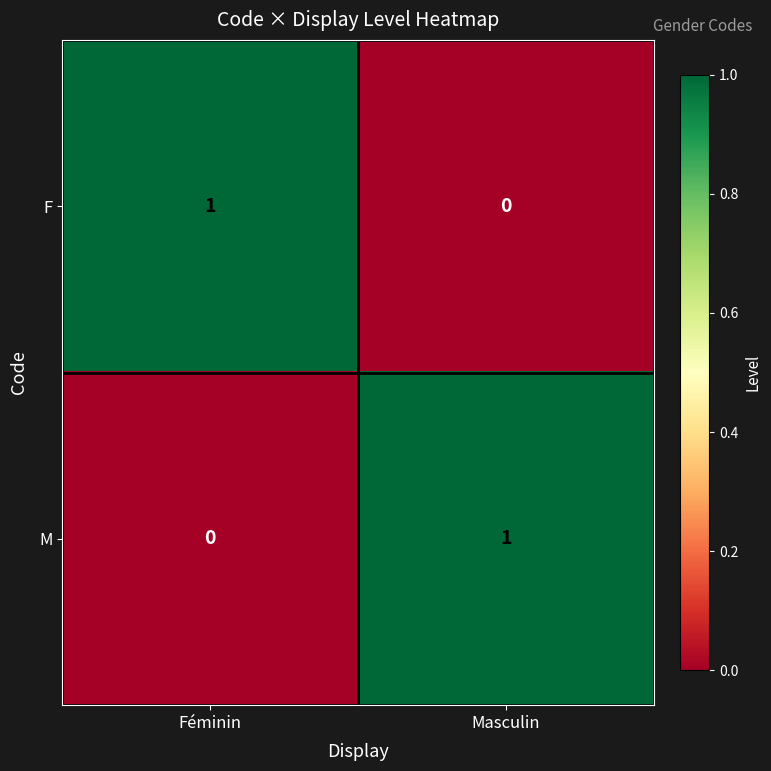

Which category has the lowest value in the M series?

Féminin